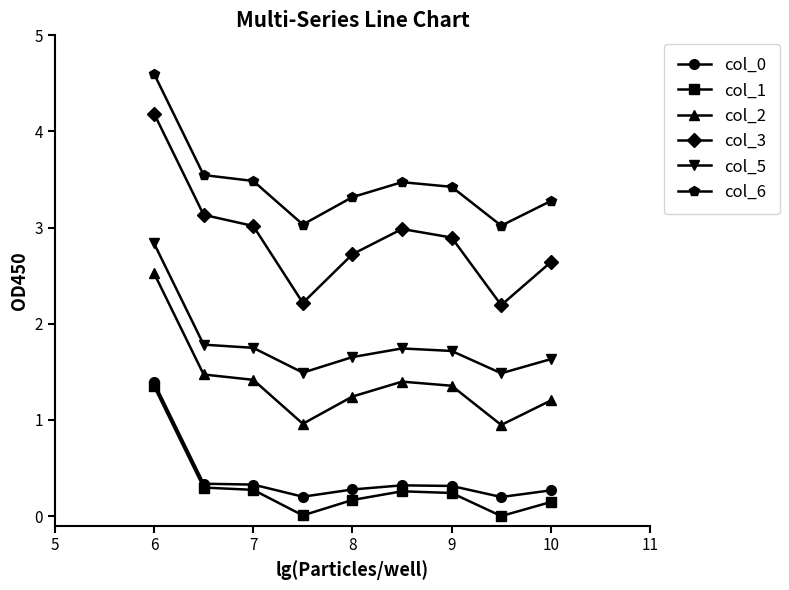

What is the greatest value displayed?

4.6